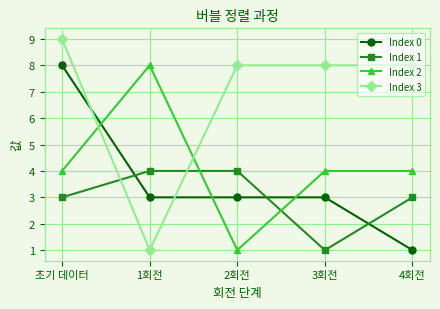

Where is the first local minimum for Index 2?

2회전